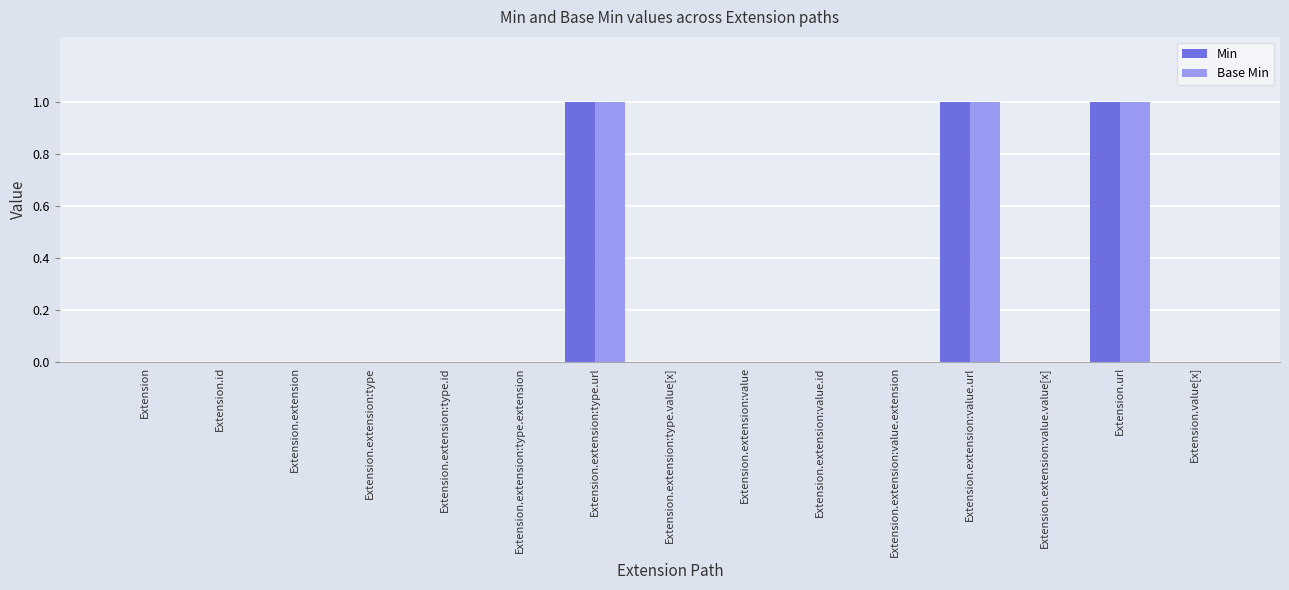

What is the sum of all Base Min values?

3